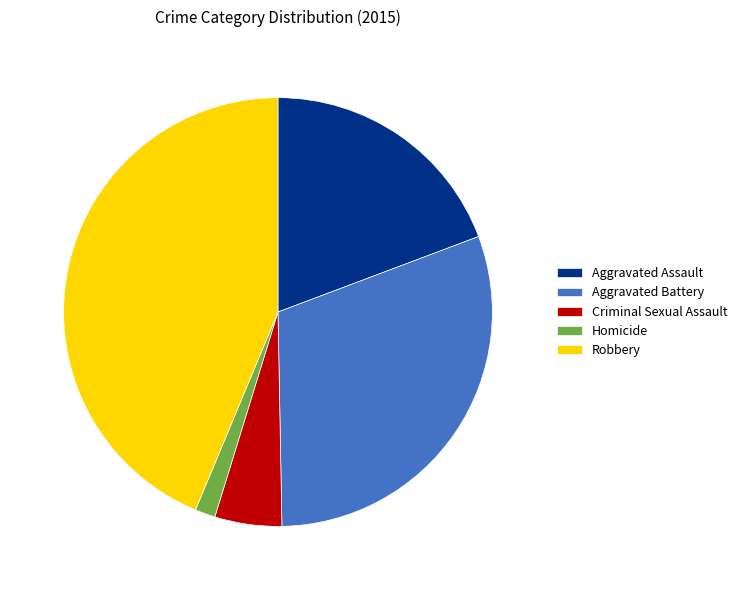

True or false: Aggravated Battery accounts for 30% of the total.

True